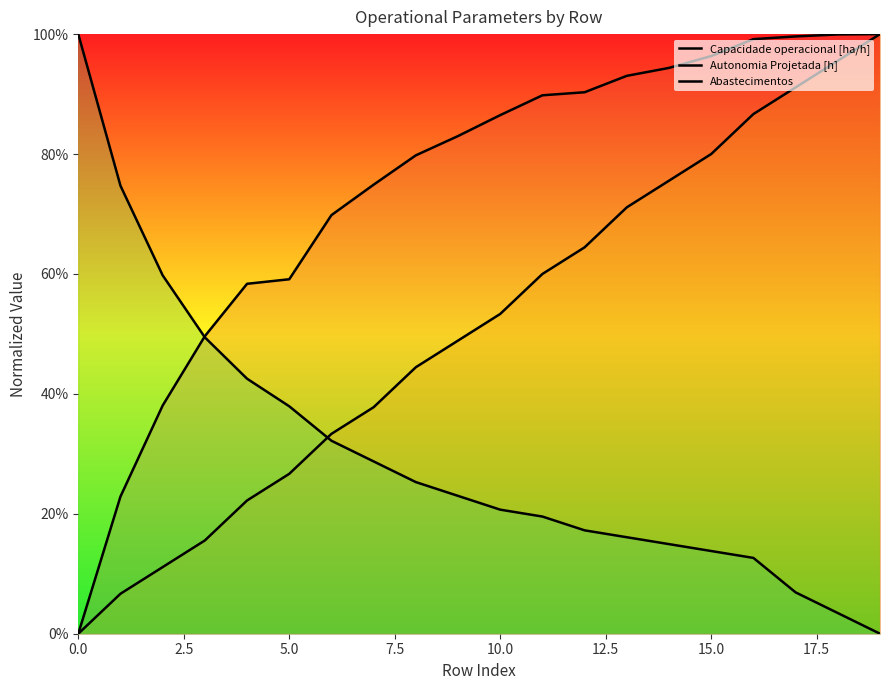

What are all the series names shown in the legend?

Capacidade operacional [ha/h], Autonomia Projetada [h], Abastecimentos